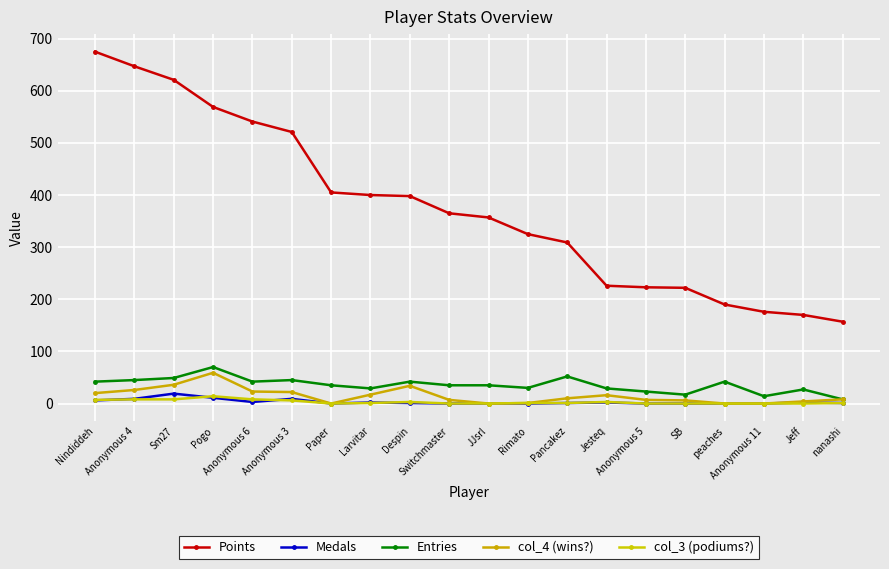

How many lines are shown in the chart?

5